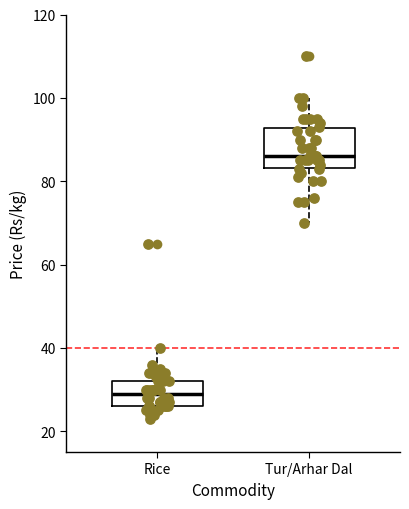

Reading left to right, transcribe this box plot: for each box, give where its median line is, the range the box spans, and where its two whiskers end, as read against the y-axis. The values are not printed on the chart, so give them approximately, as read against the axis.

Rice: median 30, box 26 to 32, whiskers 24 to 40
Tur/Arhar Dal: median 86, box 84 to 92, whiskers 70 to 100